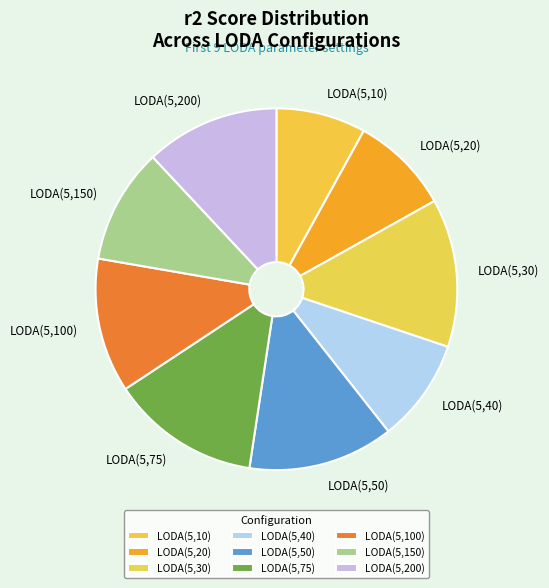

Between LODA(5,20) and LODA(5,50), which is larger?

LODA(5,50)